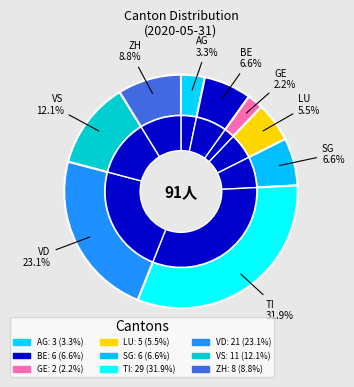

How many slices are in this pie chart?

9